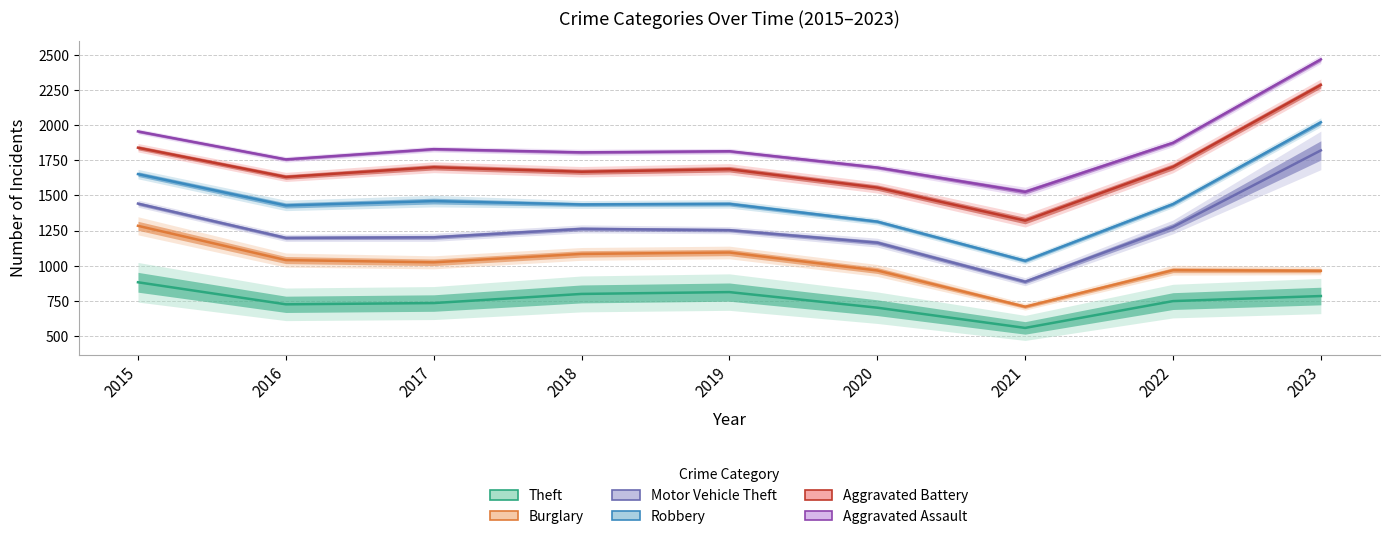

In Aggravated Battery, how many points are higher than both neighbors (excluding endpoints)?

2